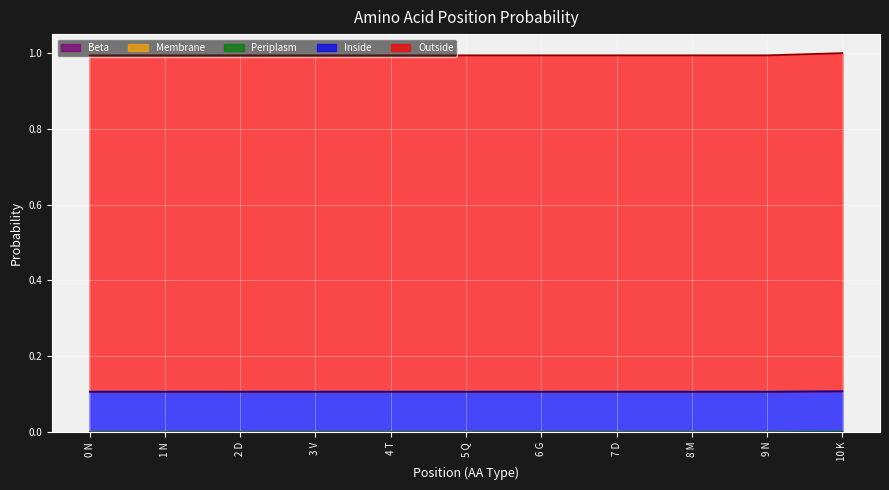

True or false: Inside and Outside cross at least once.

False